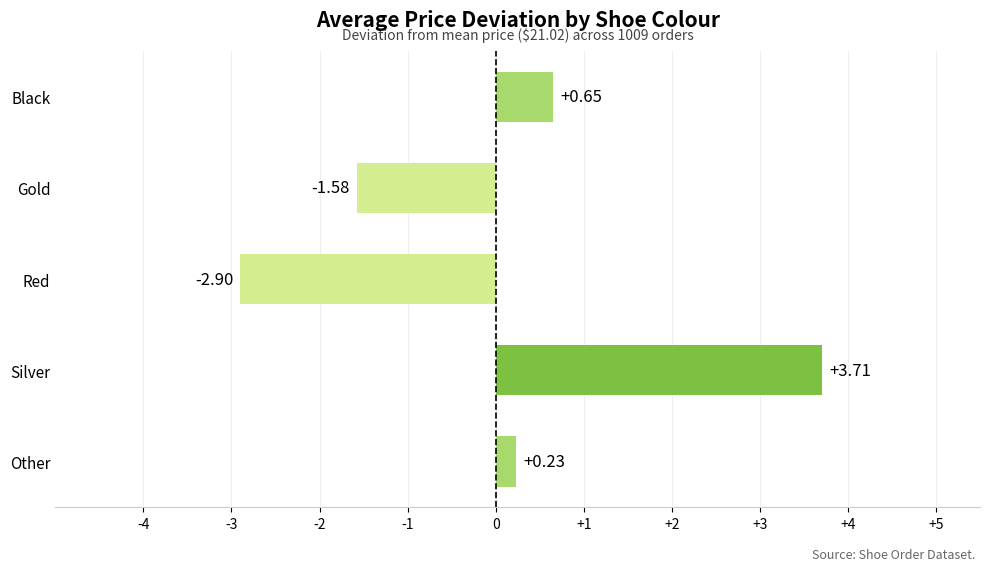

What is the difference between the second highest and second lowest values?

2.2